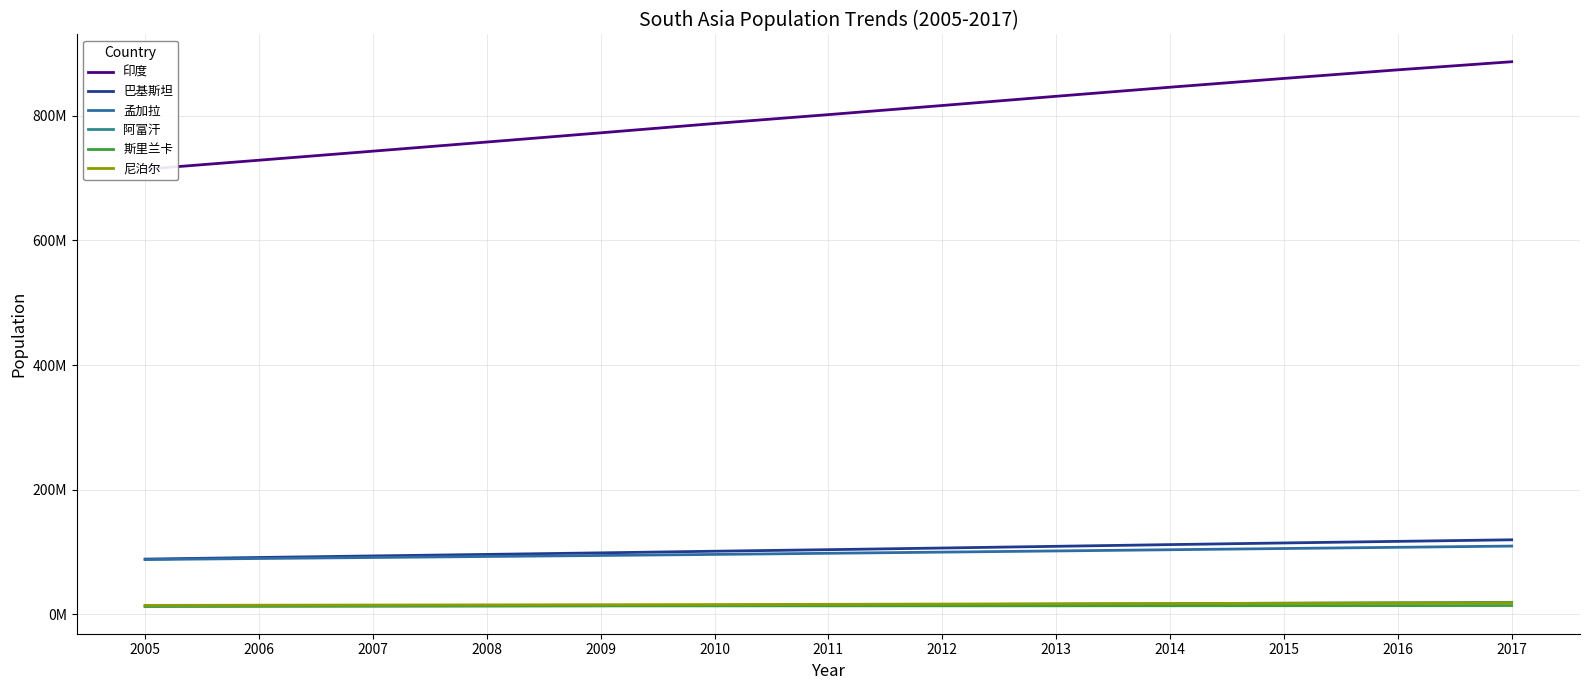

True or false: 孟加拉 and 巴基斯坦 intersect in this chart.

False